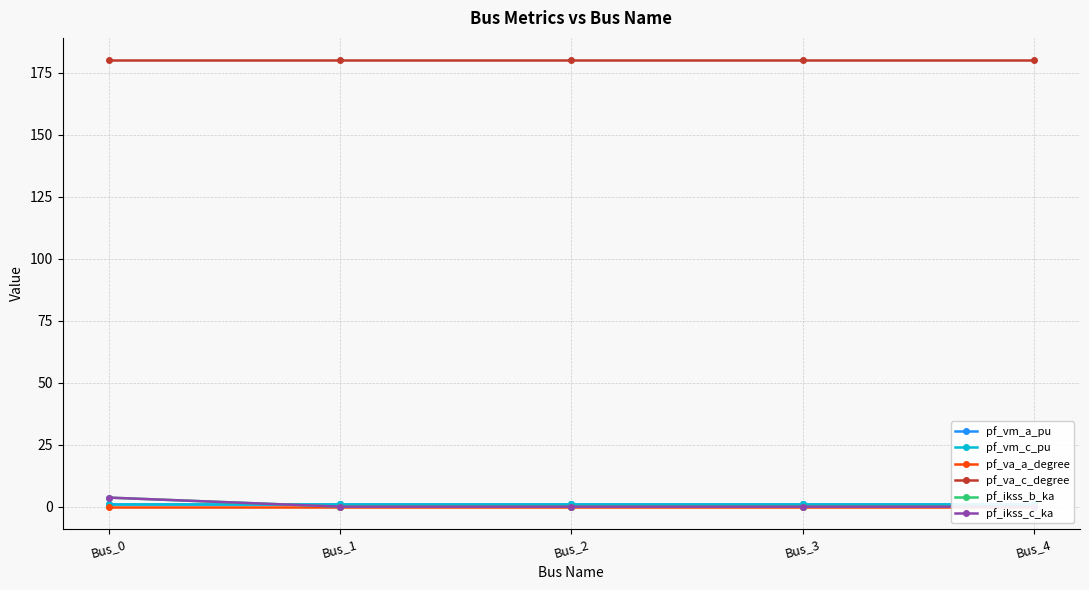

What is the average value of the pf_vm_c_pu series?

0.9